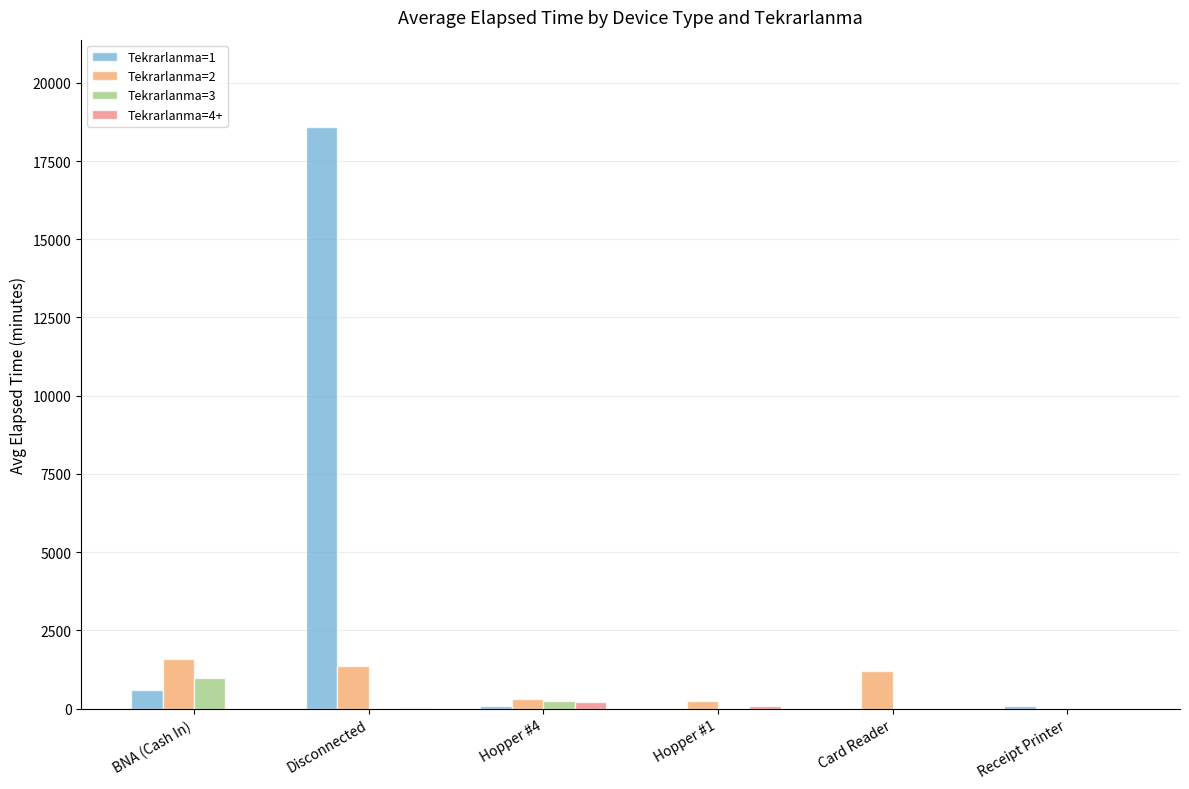

Count the number of data series in this chart.

4